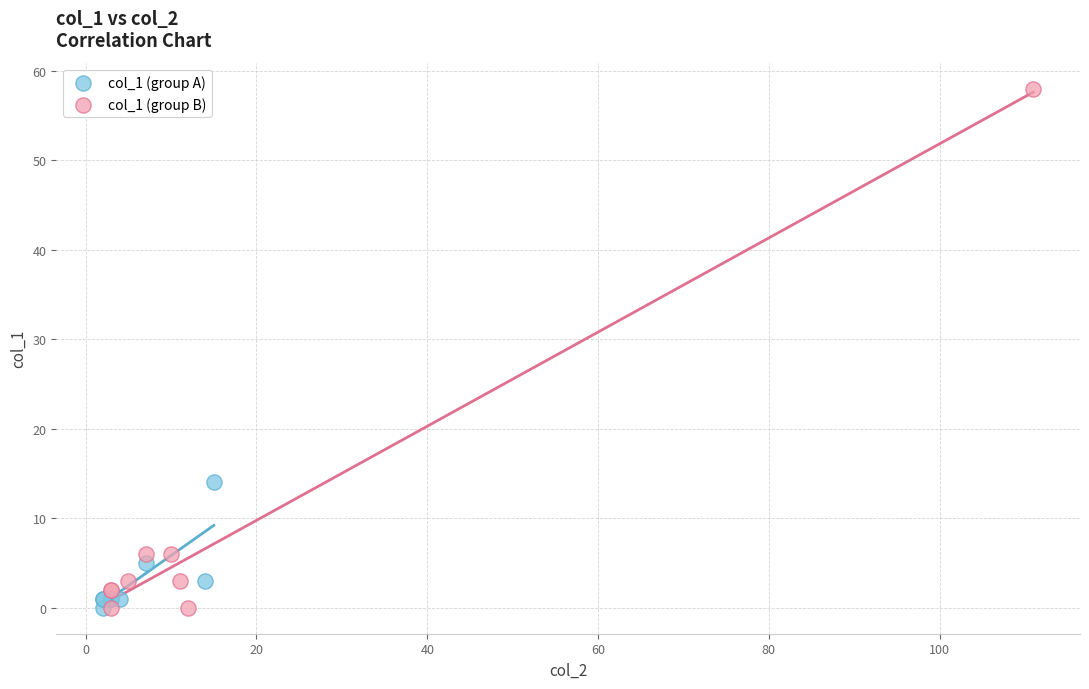

Which series has the widest spread of Y values?

col_1 (group B)